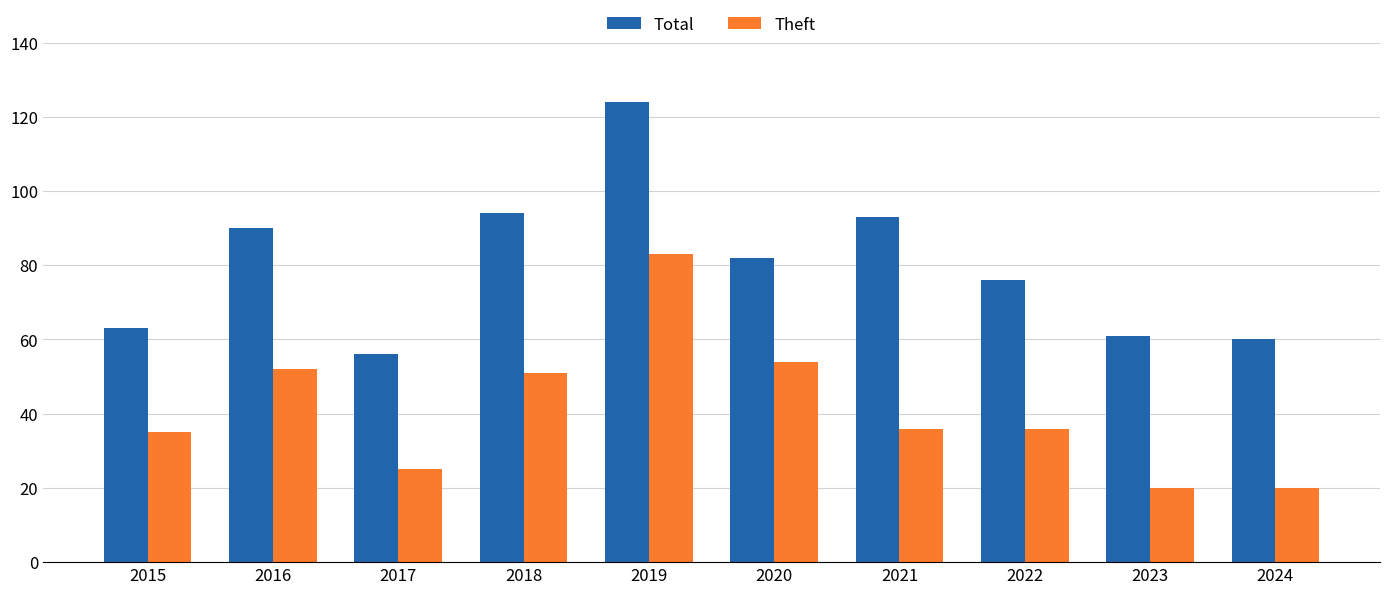

List the series in order of their overall mean, highest first.

Total, Theft